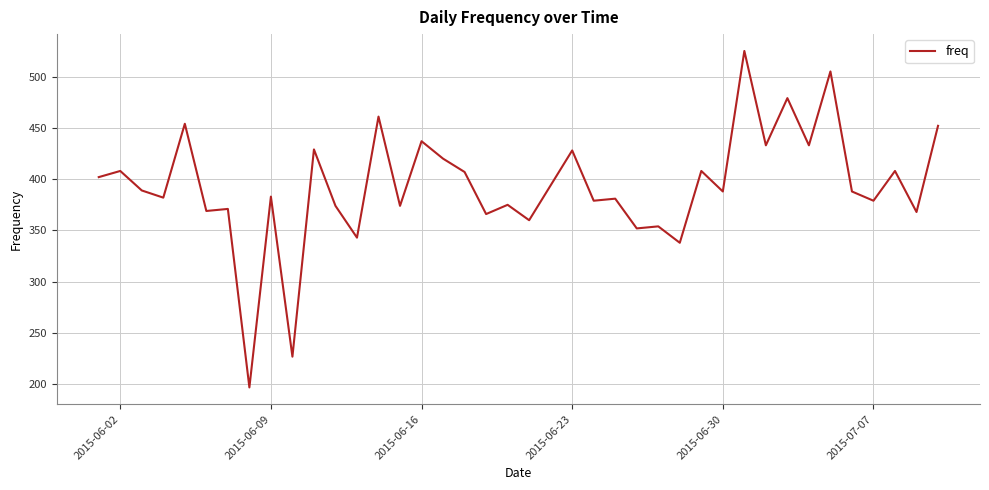

Does the chart display data point markers on the line(s)?

No